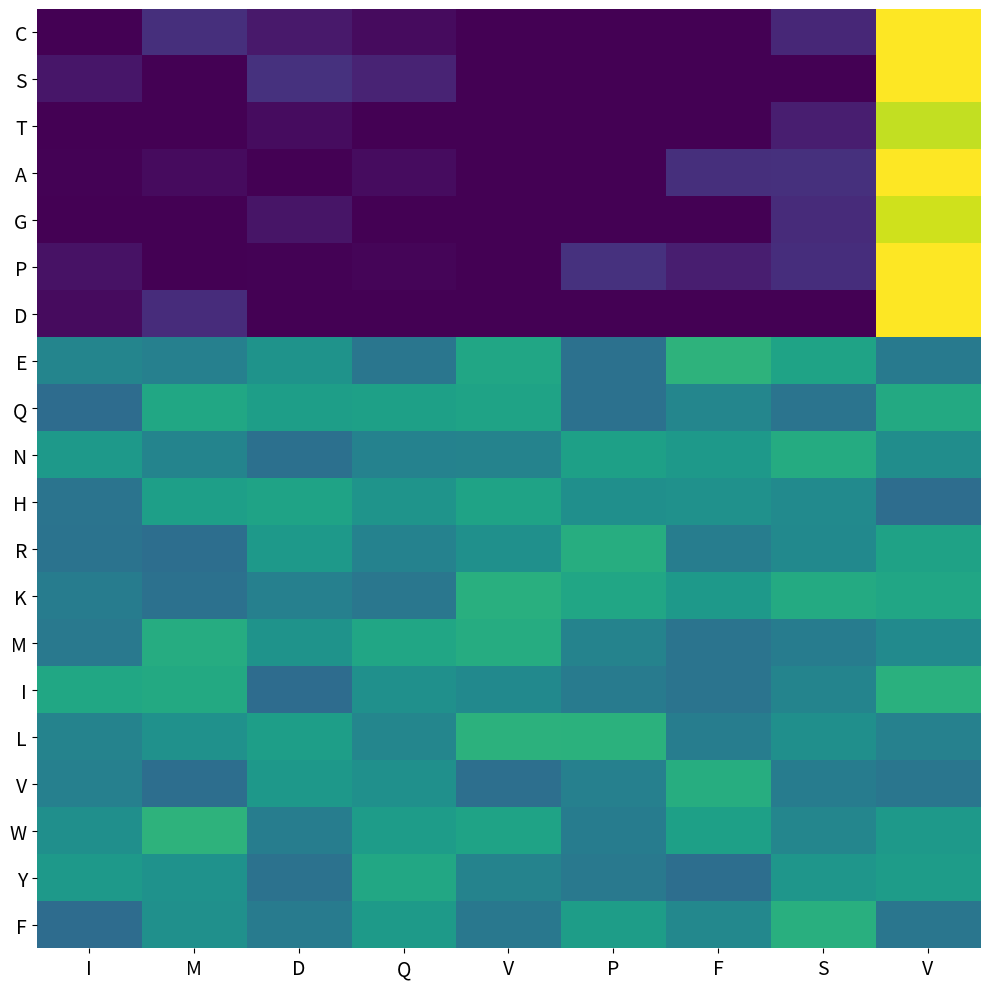

At which category is the sum across all series the highest?

V